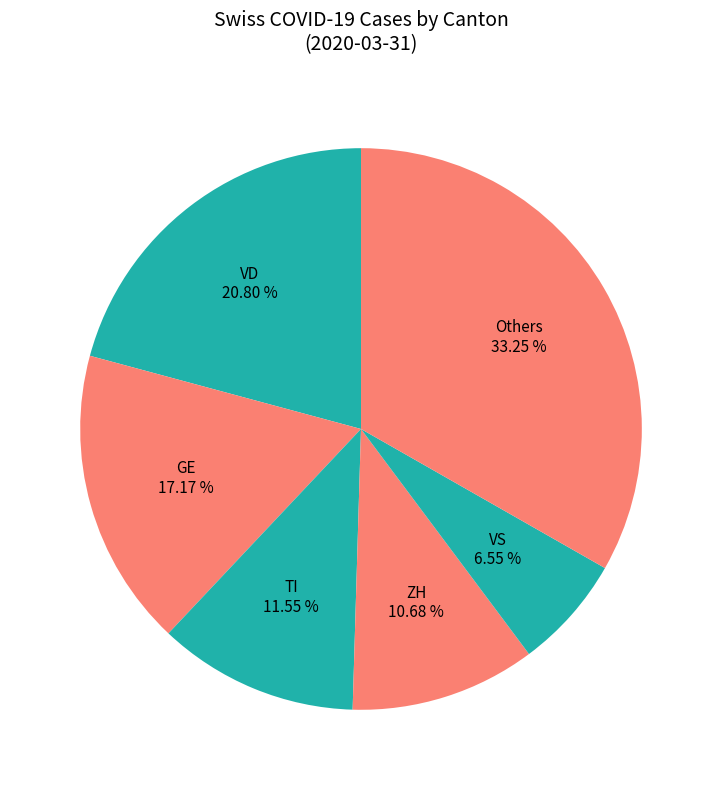

Count the number of slices in the pie.

6